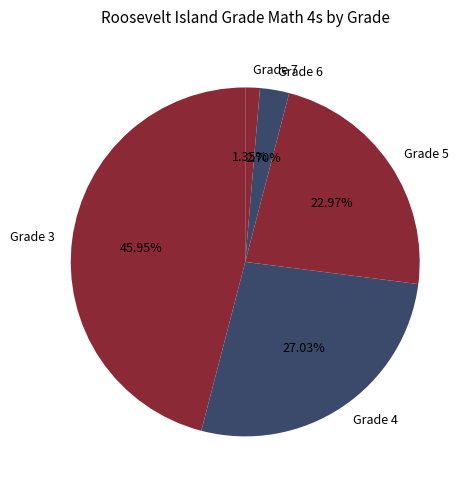

Which category has the smallest portion of the pie?

Grade 7